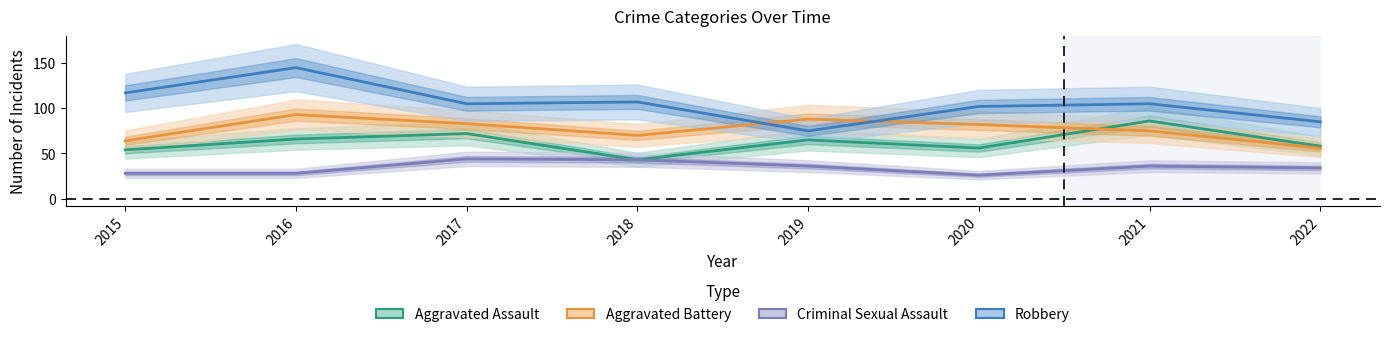

What is the smallest value displayed?

26